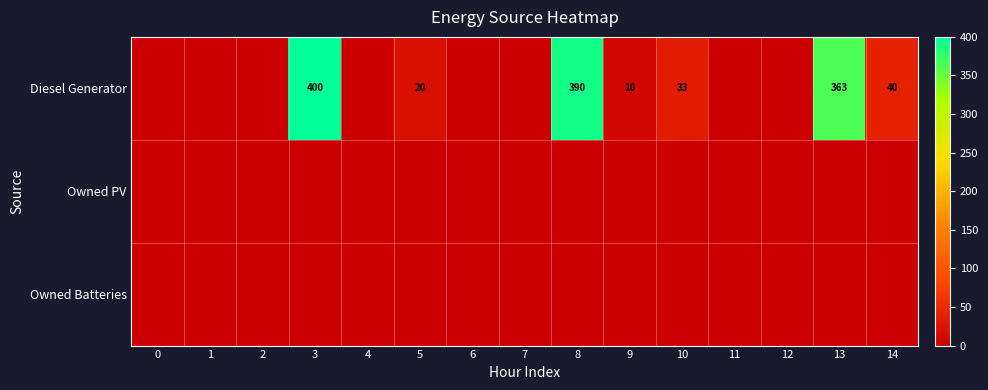

The Diesel Generator series shows 6 at 5. True or false?

False